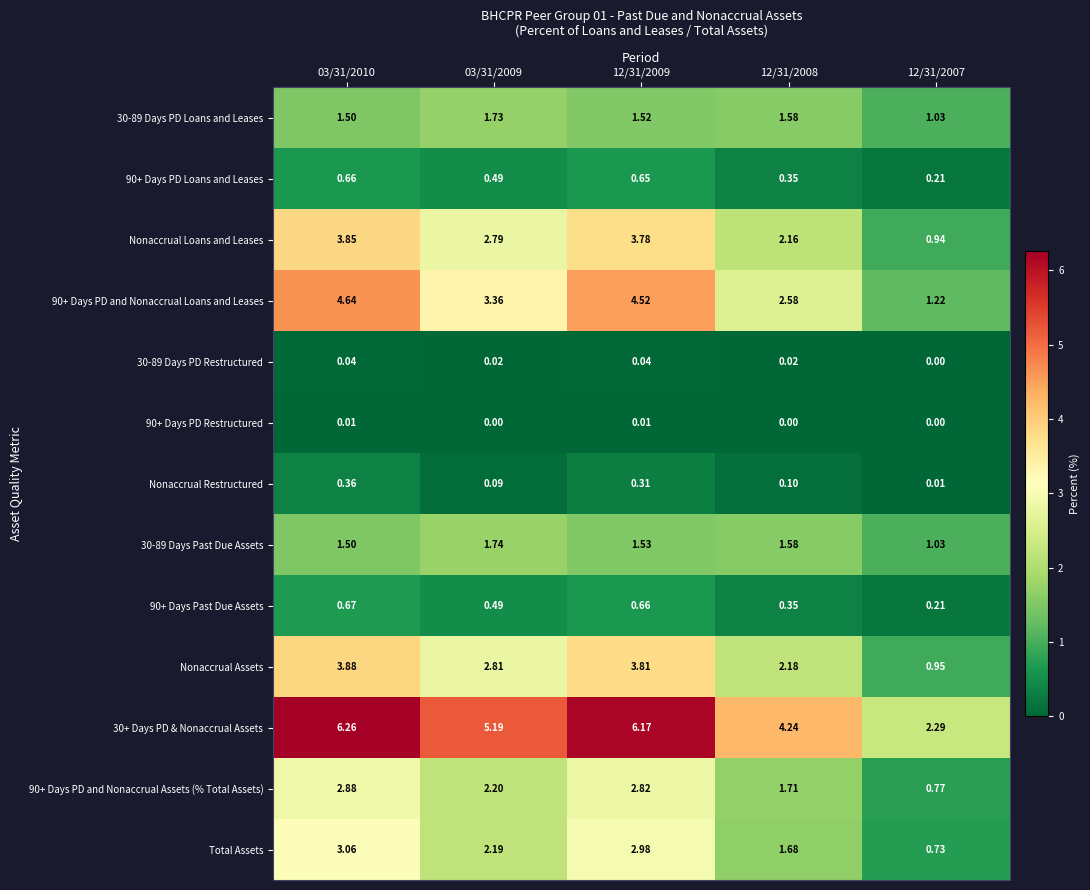

Between 03/31/2010 and 12/31/2008, which series saw the biggest shift?

90+ Days PD and Nonaccrual Loans and Leases